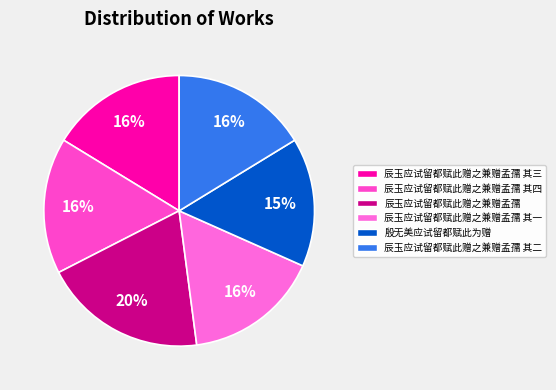

Rank the categories by value from lowest to highest.

殷无美应试留都赋此为赠, 辰玉应试留都赋此赠之兼赠孟孺 其一, 辰玉应试留都赋此赠之兼赠孟孺 其二, 辰玉应试留都赋此赠之兼赠孟孺 其三, 辰玉应试留都赋此赠之兼赠孟孺 其四, 辰玉应试留都赋此赠之兼赠孟孺